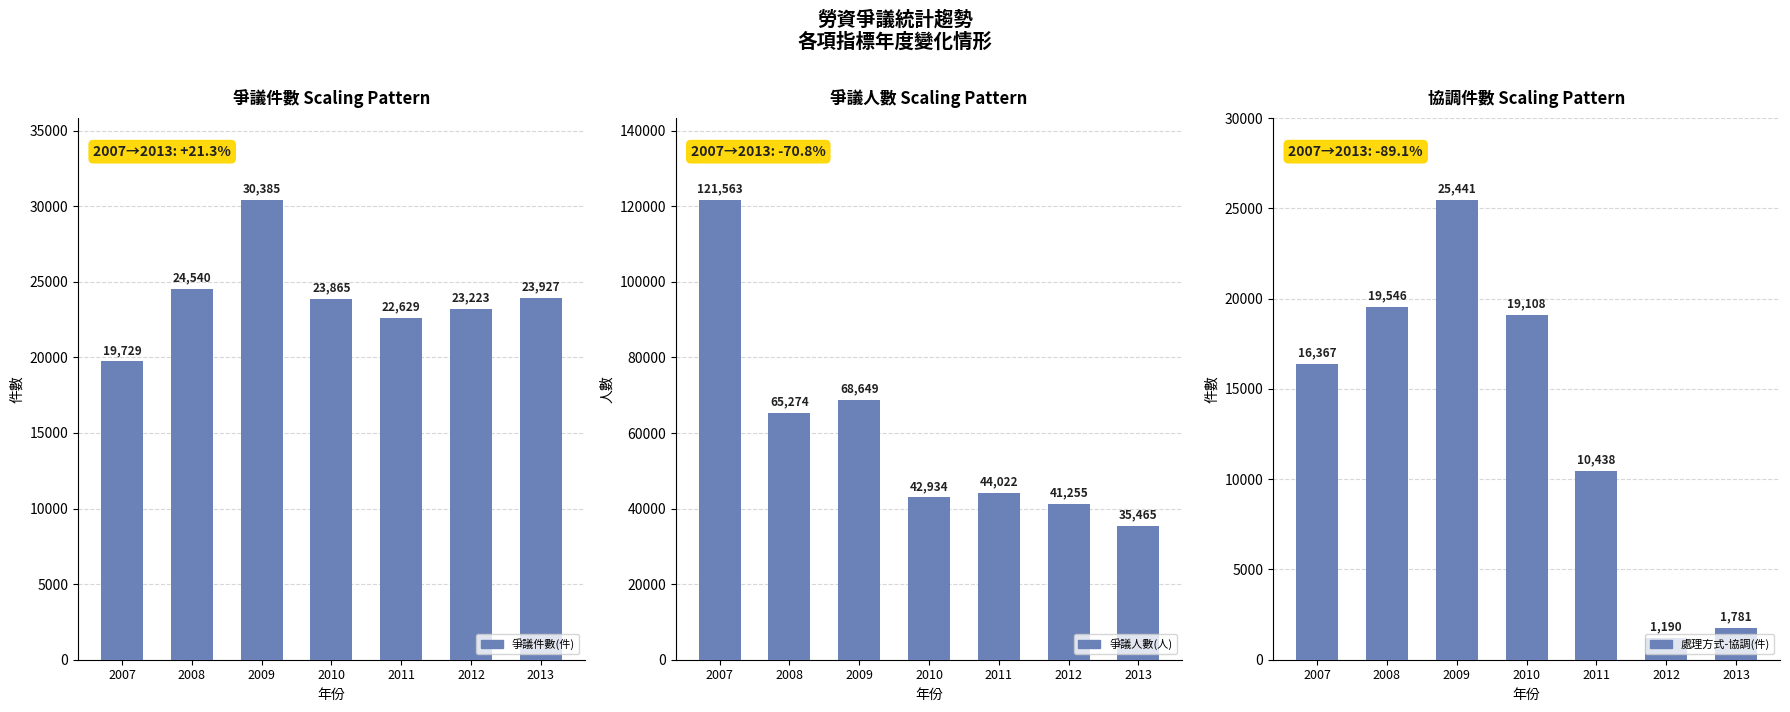

The value of 爭議人數(人) at 2011 is 66643. True or false?

False